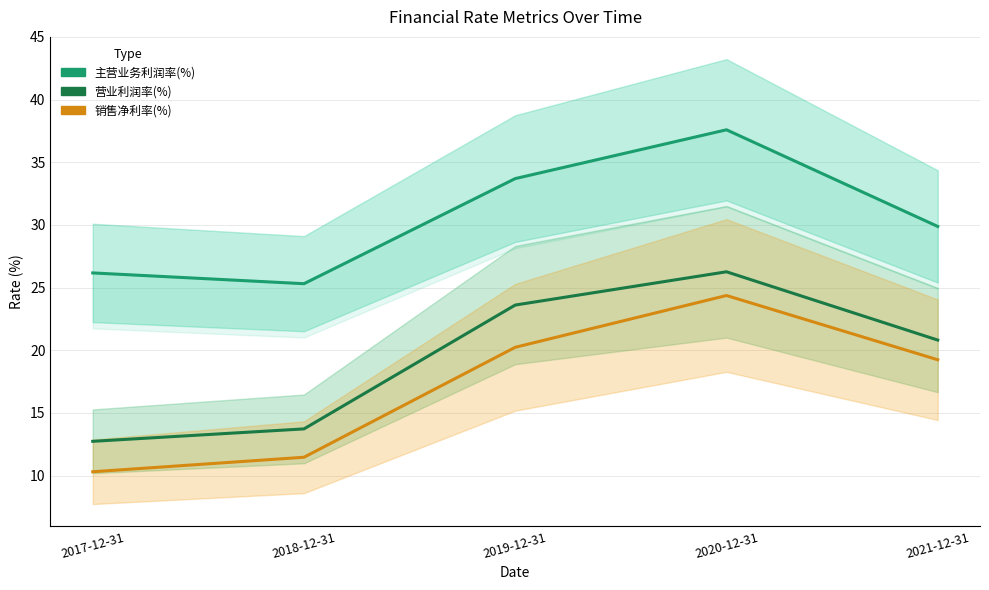

What is the average value of the 销售净利率(%) series?

17.1